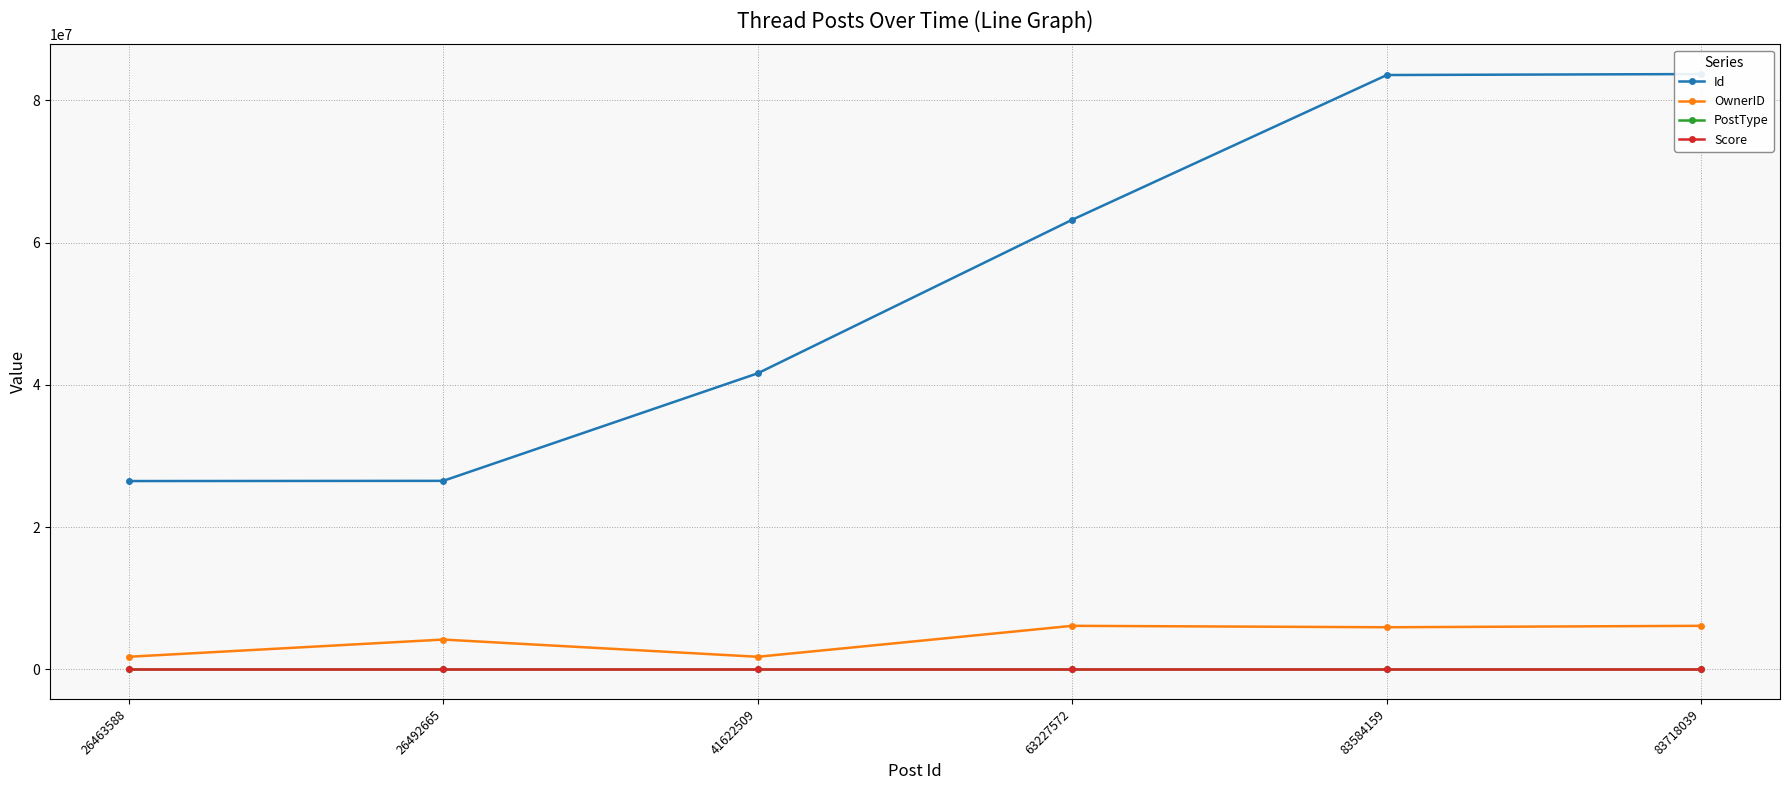

Does the chart have visible grid lines?

Yes